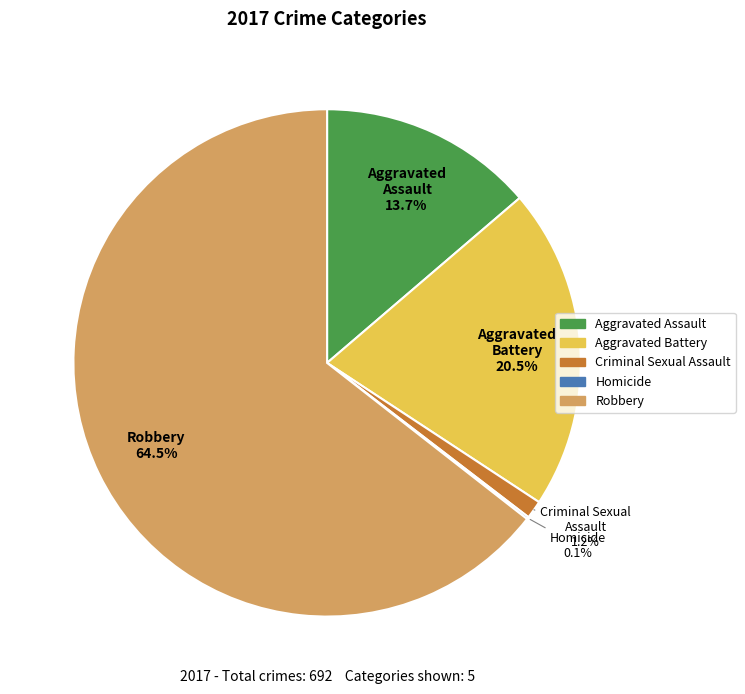

Does Robbery account for over 50% of the chart?

Yes